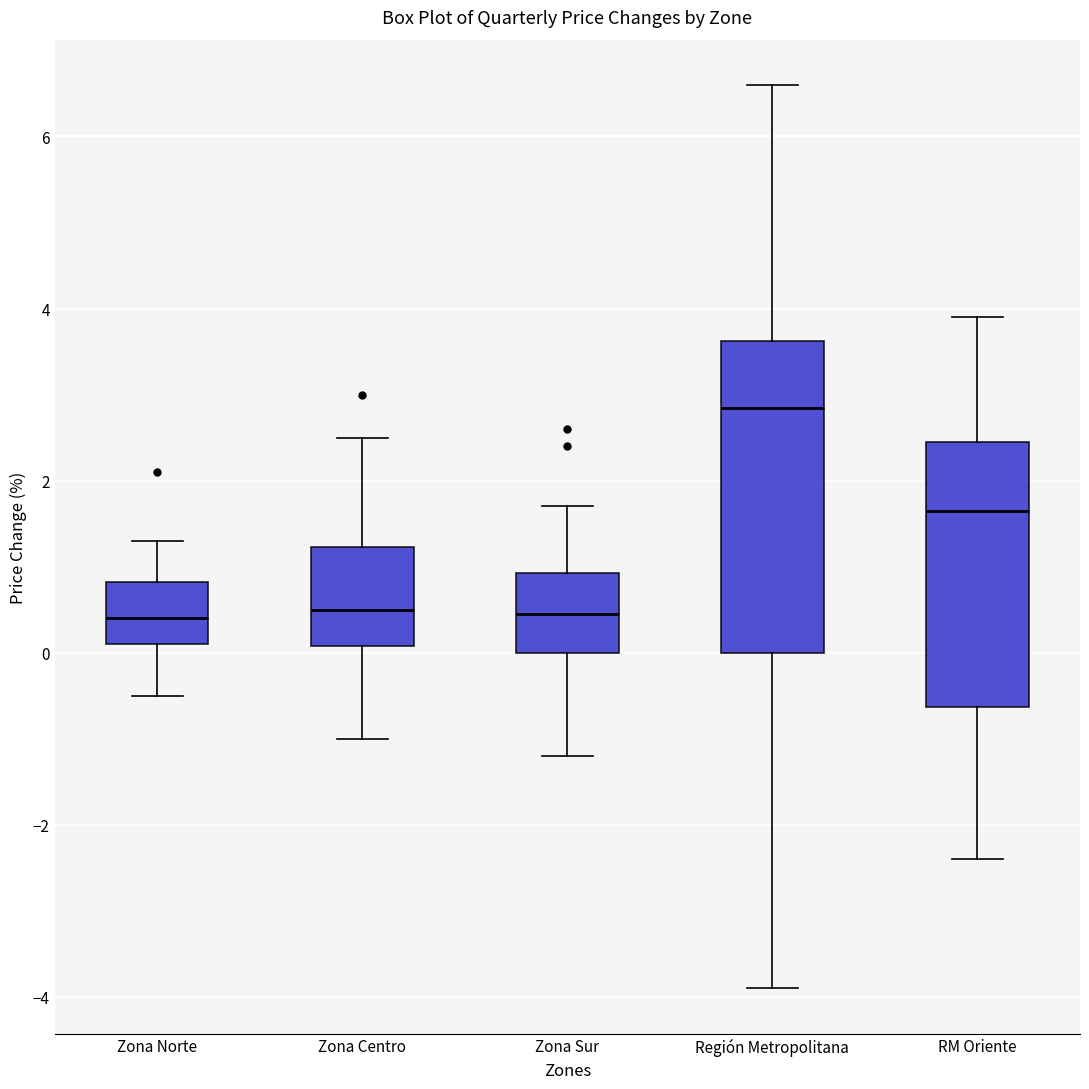

Which box has the highest median line?

Región Metropolitana